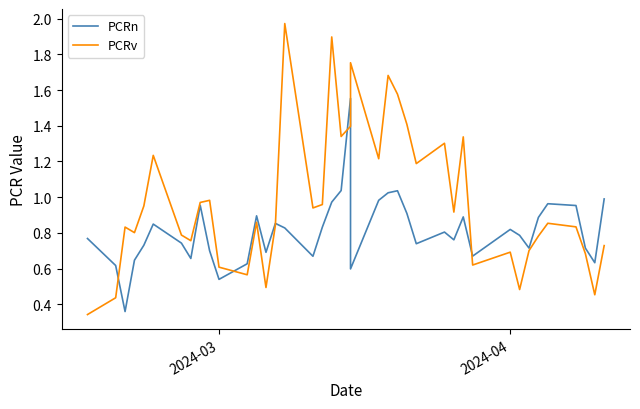

Which series ends up on top after the final intersection of PCRv and PCRn?

PCRn